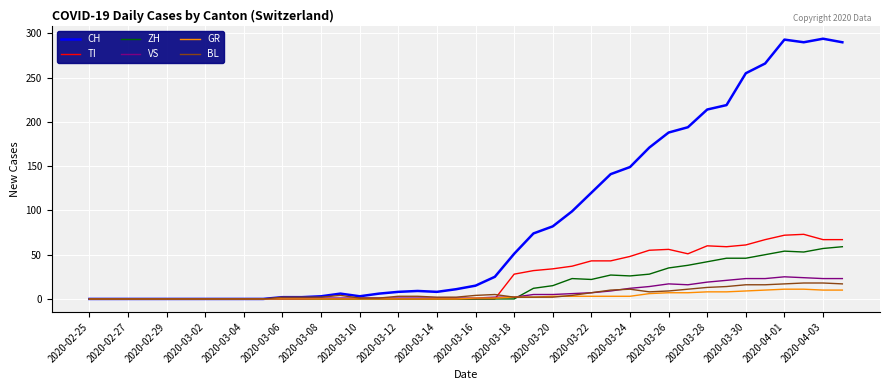

Which series has the widest spread of values?

CH